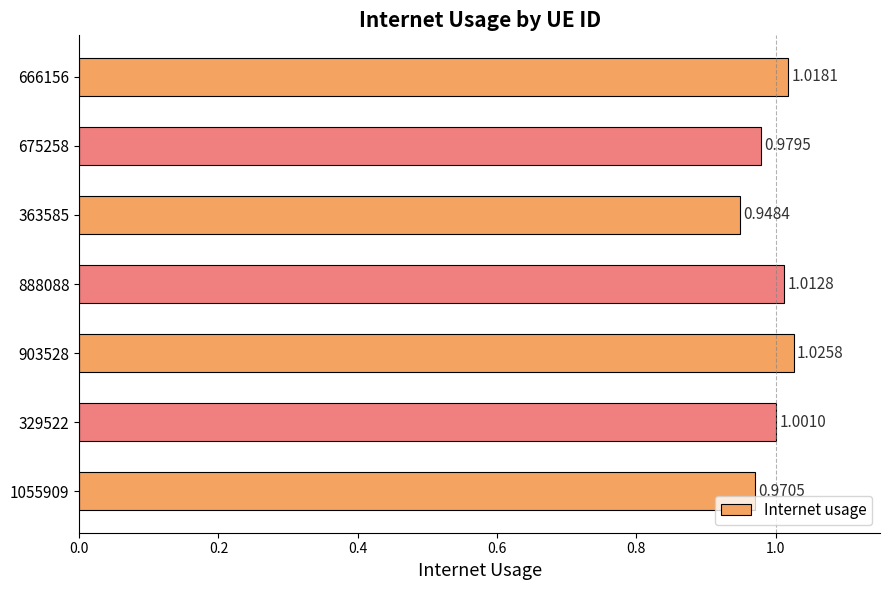

Where is the data nearest to the value 0?

363585